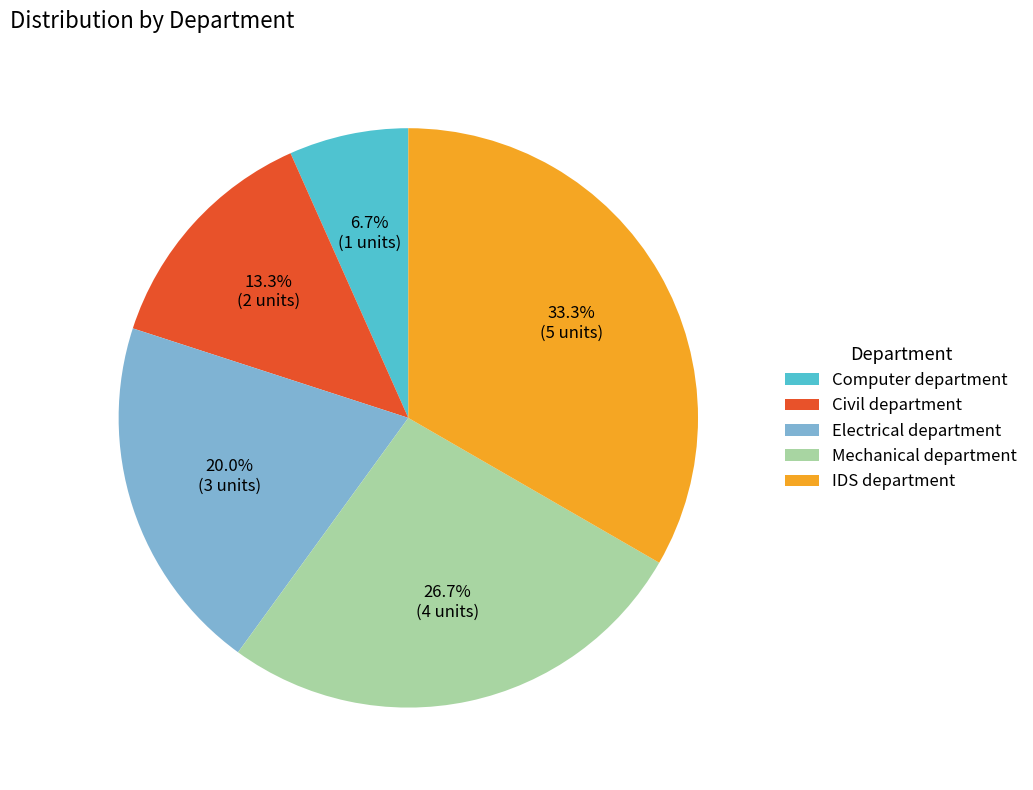

Which slice is the smallest?

Computer department